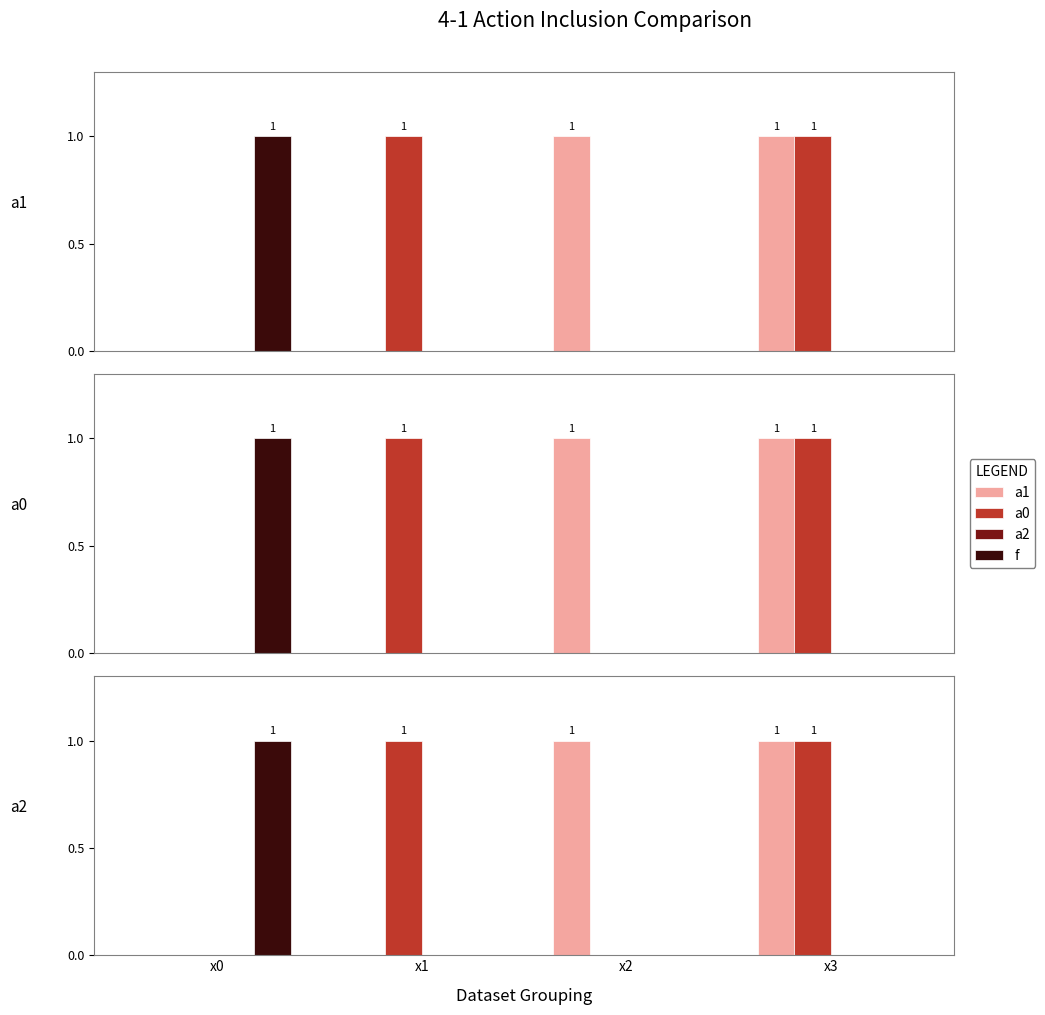

Is the value of f at x0 greater than the value of a2 at x3?

Yes